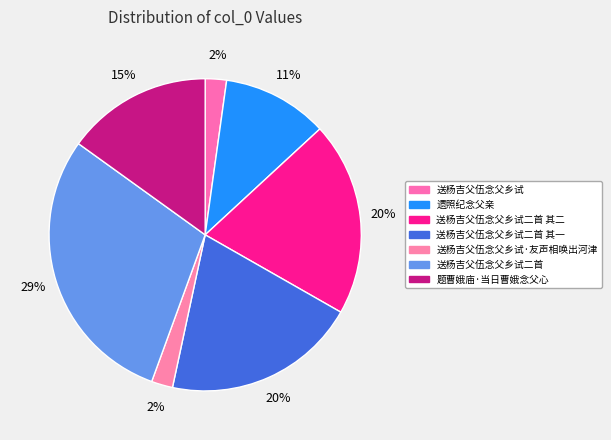

Is it true that 遗照纪念父亲 is 11% of the pie?

True